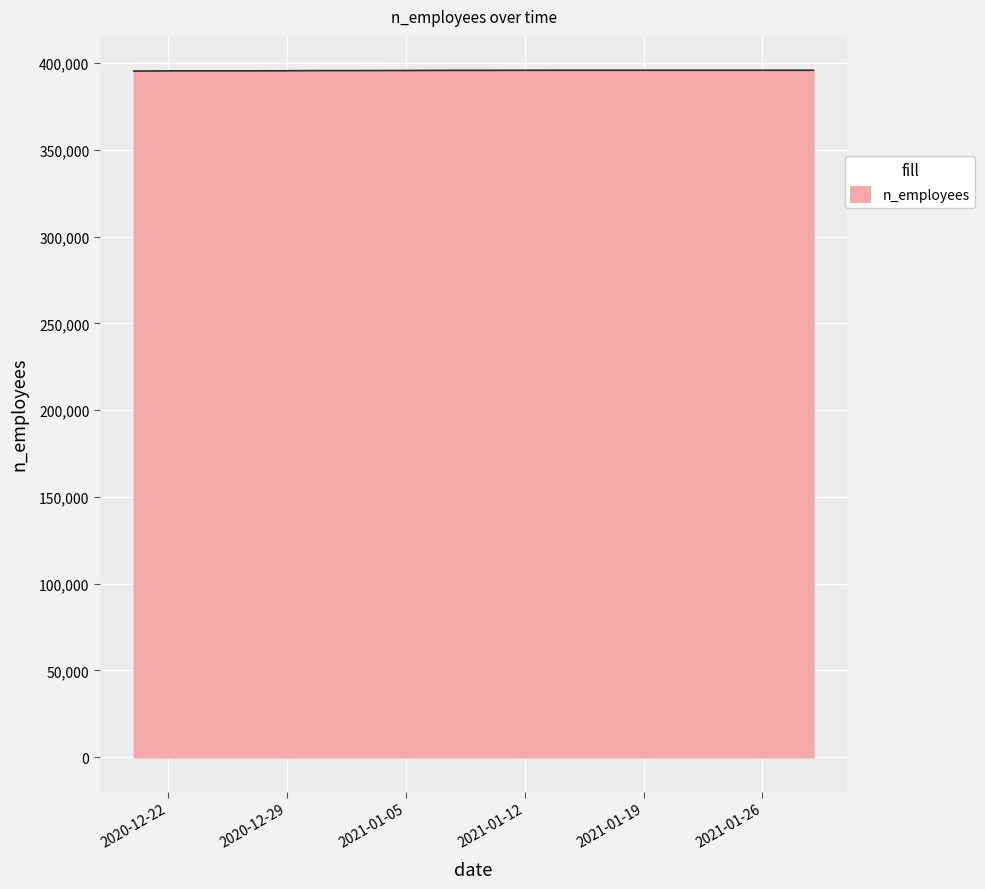

Does the chart display data point markers on the line(s)?

No